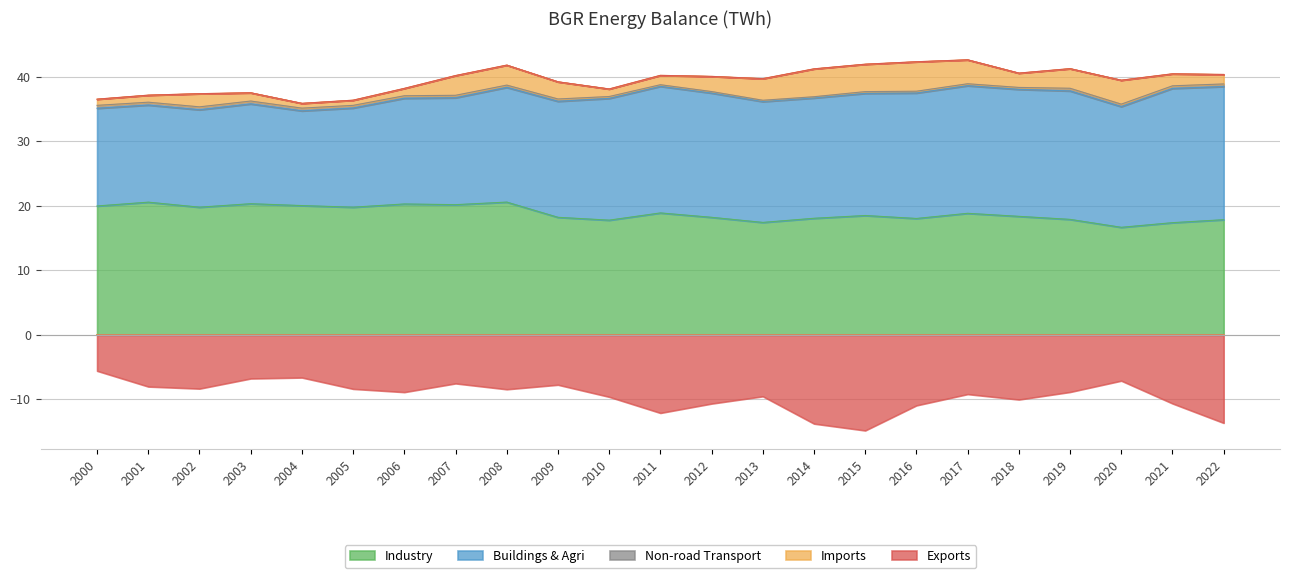

At which category does buildings_agri_twh reach its first local peak?

2003